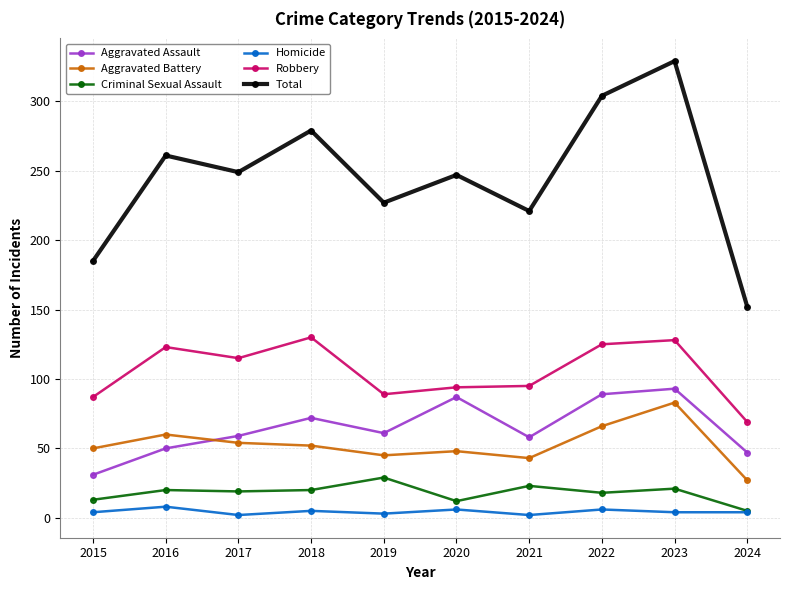

How many series are shown in this chart?

6